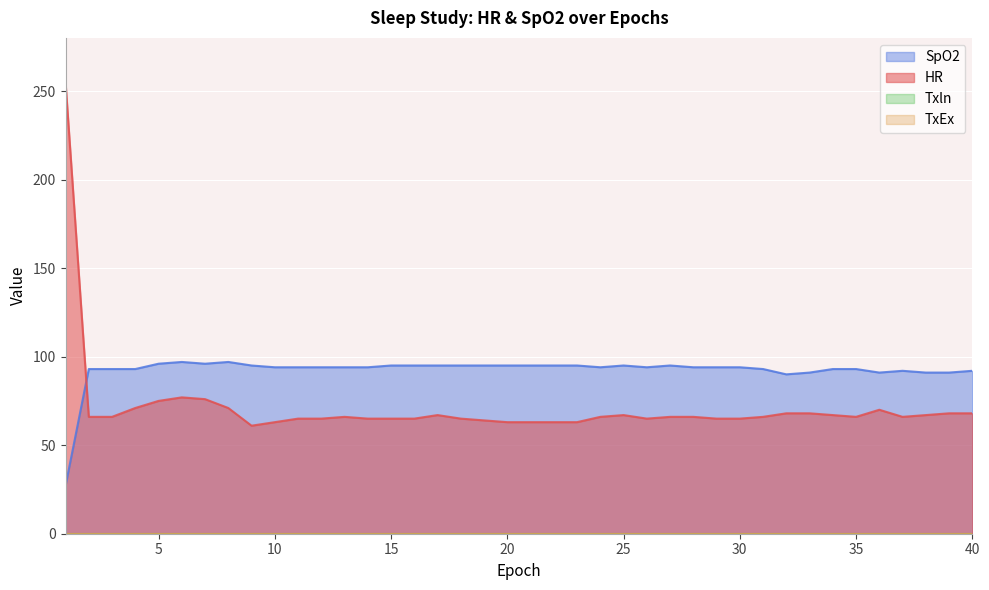

How many series are shown in this chart?

2